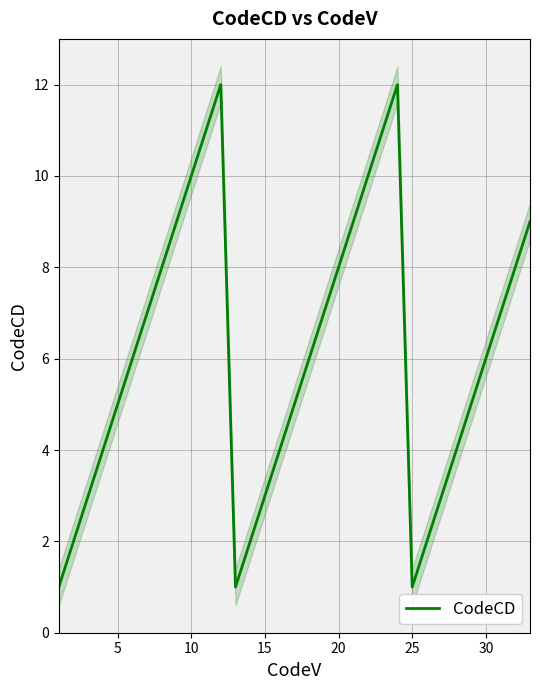

How many data points are less than 6?

15